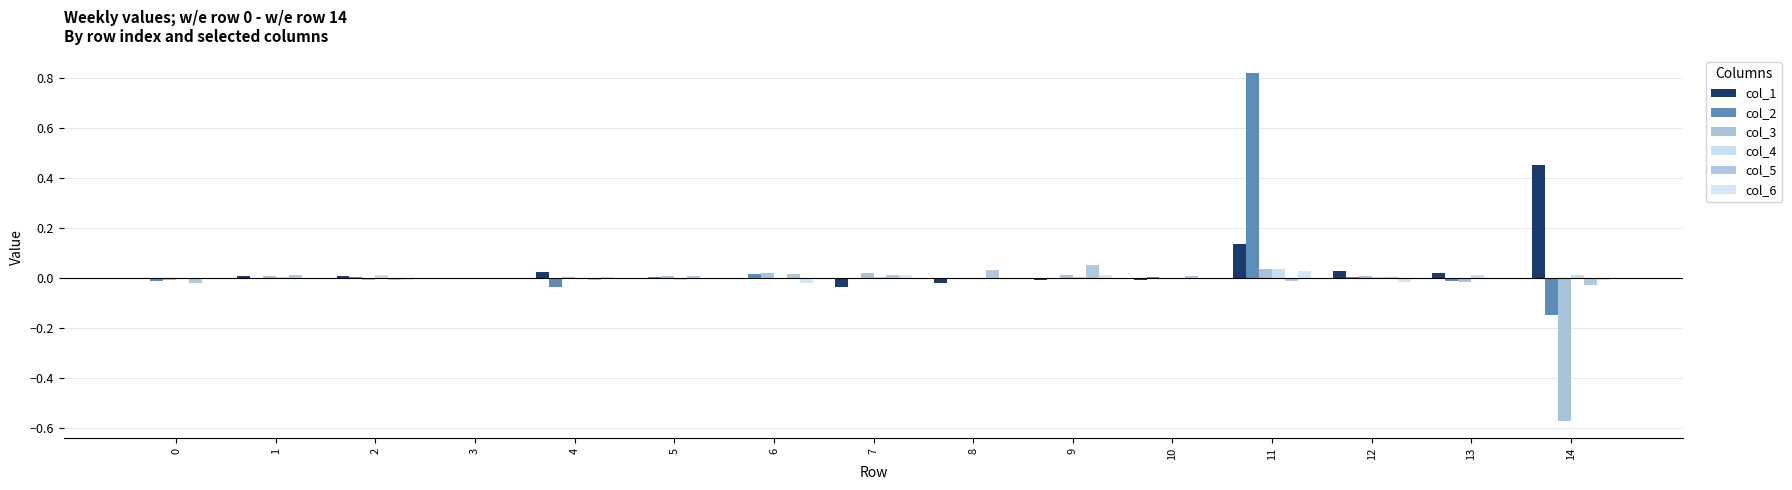

The col_5 series shows -0.0 at 3. True or false?

True